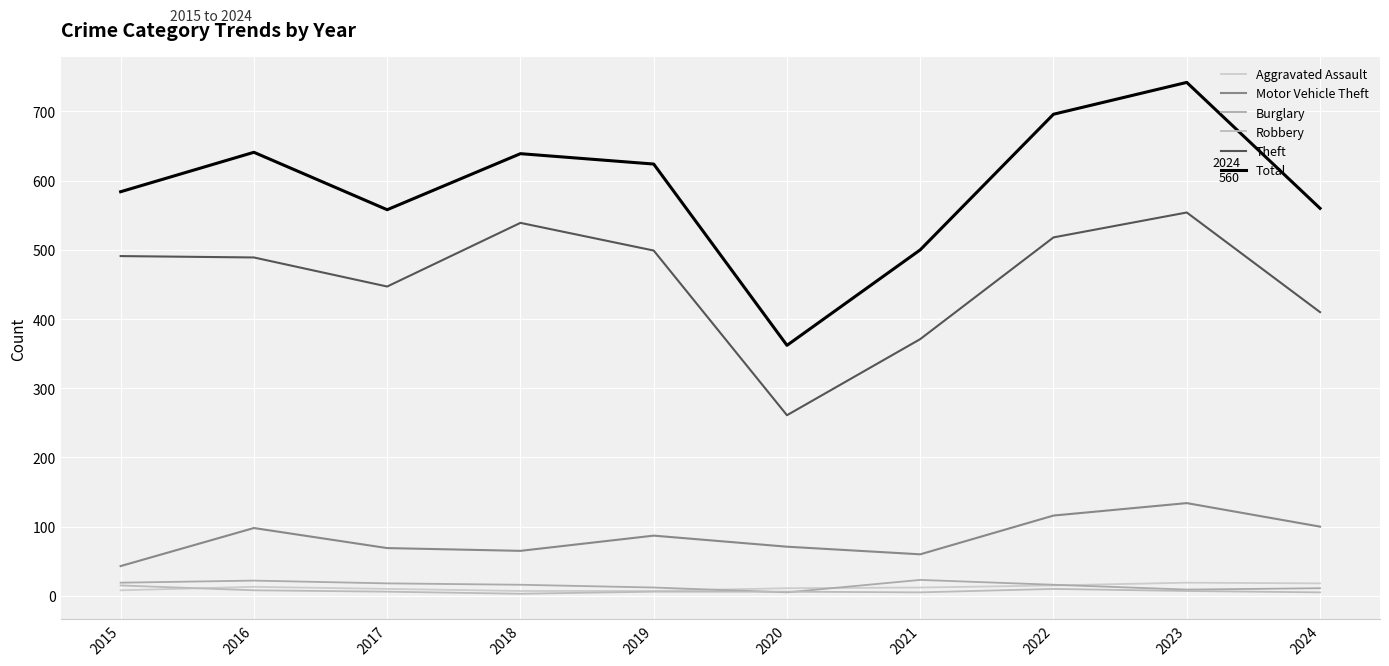

True or false: Total and Theft intersect in this chart.

False